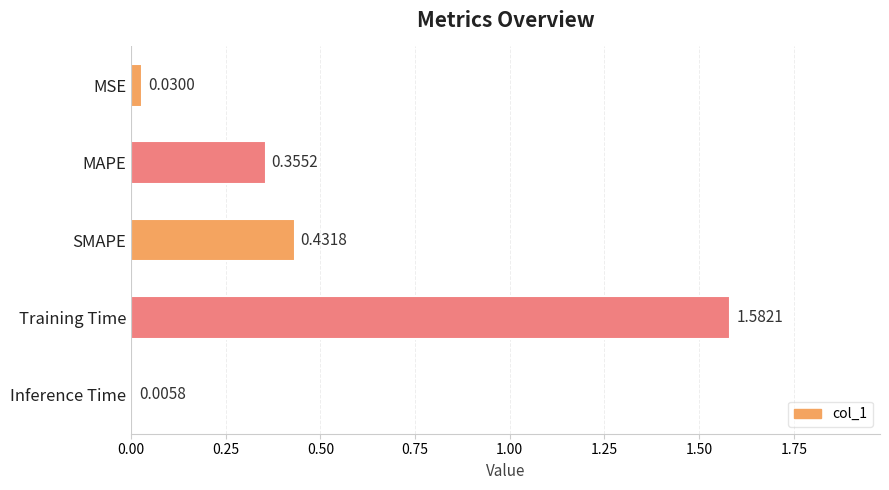

What is the average value?

0.5